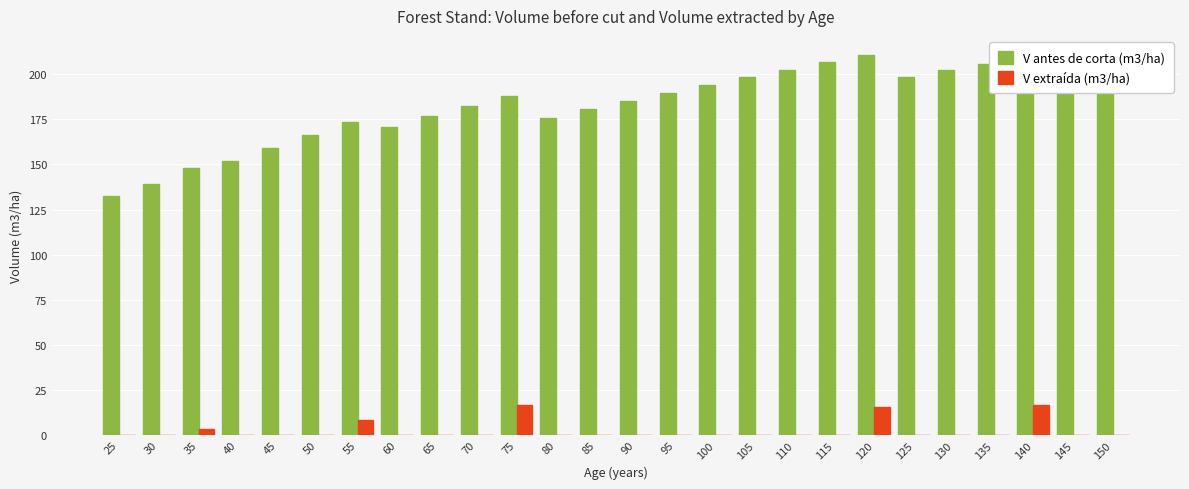

What is the highest value of the V extraída (m3/ha) series?

16.5